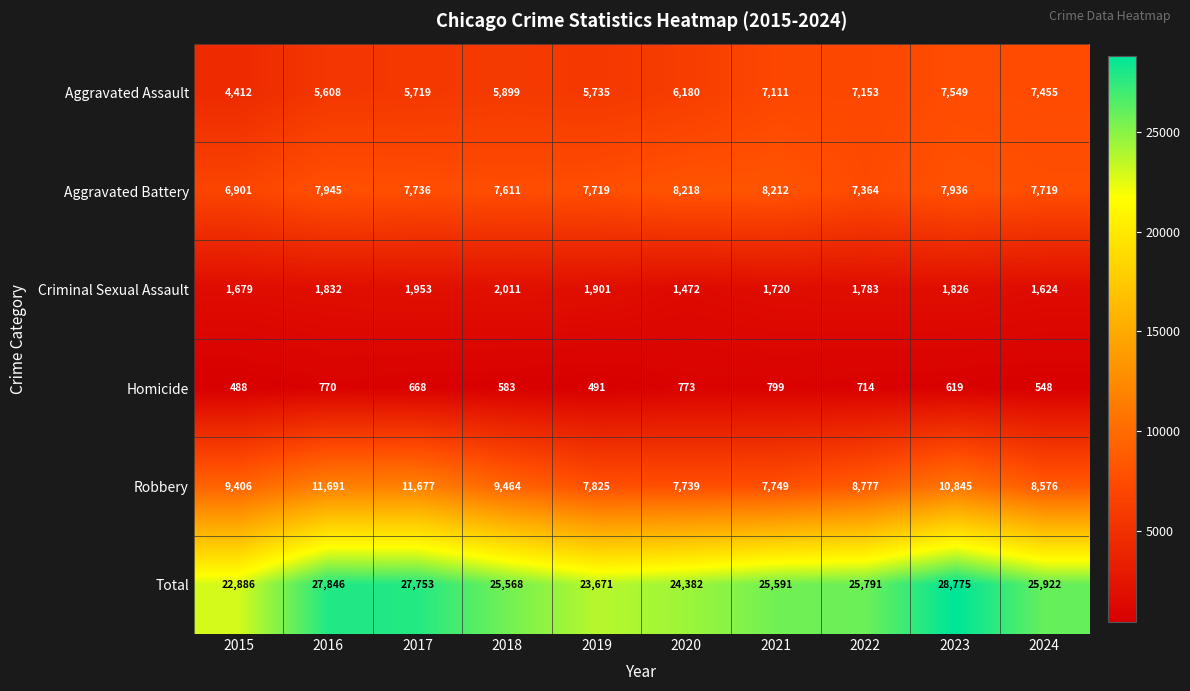

Which label corresponds to the largest value in the chart?

2023